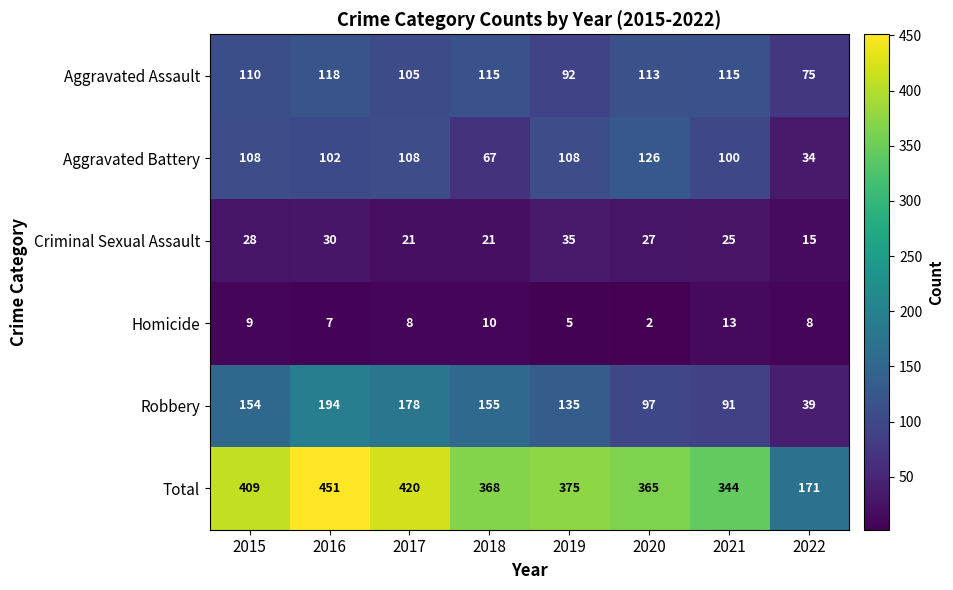

Count the number of data series in this chart.

6